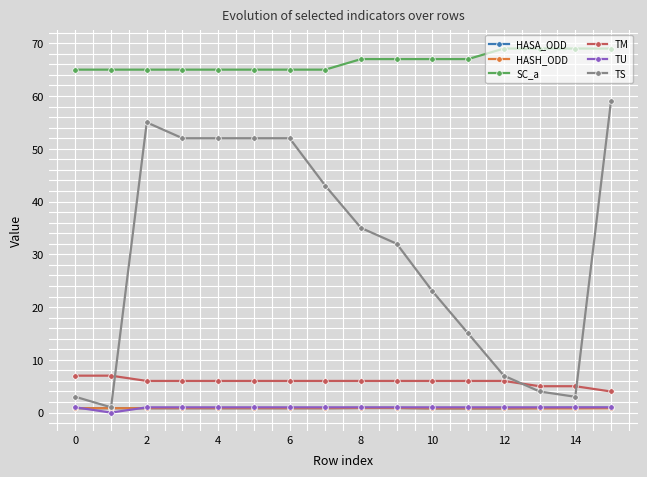

Which series has the largest total across all categories?

SC_a